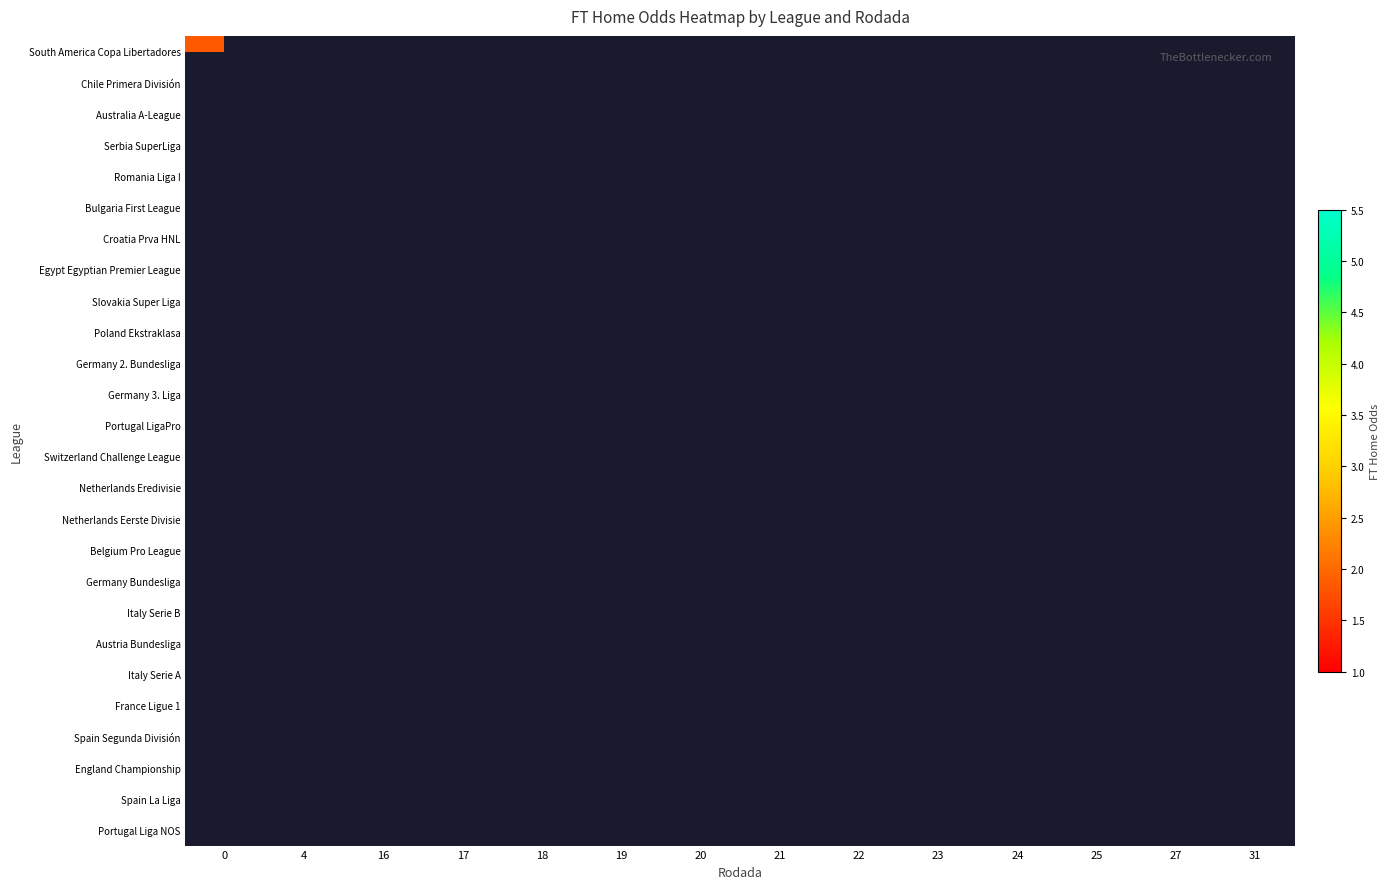

Rank the series by their maximum value, from highest to lowest.

South America Copa Libertadores, Chile Primera División, Australia A-League, Serbia SuperLiga, Romania Liga I, Bulgaria First League, Croatia Prva HNL, Egypt Egyptian Premier League, Slovakia Super Liga, Poland Ekstraklasa, Germany 2. Bundesliga, Germany 3. Liga, Portugal LigaPro, Switzerland Challenge League, Netherlands Eredivisie, Netherlands Eerste Divisie, Belgium Pro League, Germany Bundesliga, Italy Serie B, Austria Bundesliga, Italy Serie A, France Ligue 1, Spain Segunda División, England Championship, Spain La Liga, Portugal Liga NOS